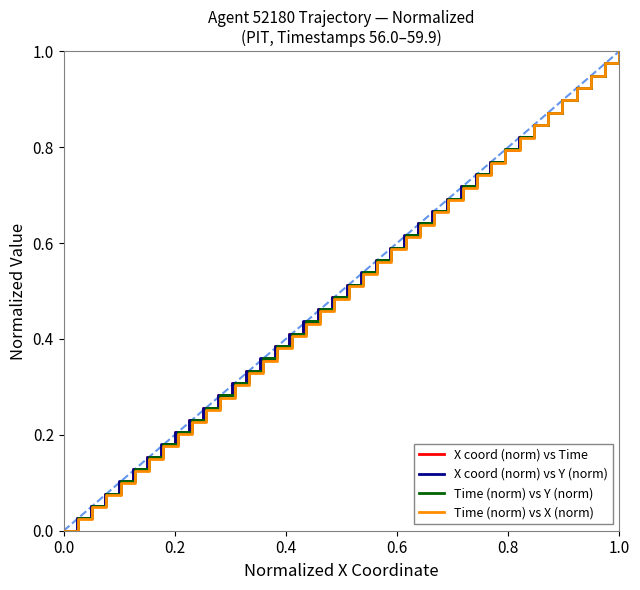

Reading right to left, transcribe all the data shown in this chart.

X coord (norm) vs Time: 1.0	1.0	0.9	0.9	0.9	0.9	0.8	0.8	0.8	0.8	0.7	0.7	0.7	0.7	0.6	0.6	0.6	0.6	0.5	0.5	0.5	0.5	0.4	0.4	0.4	0.4	0.3	0.3	0.3	0.3	0.2	0.2	0.2	0.2	0.1	0.1	0.1	0.1	0.0	0.0
X coord (norm) vs Y (norm): 1.0	1.0	0.9	0.9	0.9	0.9	0.8	0.8	0.8	0.8	0.7	0.7	0.7	0.7	0.6	0.6	0.6	0.6	0.5	0.5	0.5	0.5	0.4	0.4	0.4	0.4	0.3	0.3	0.3	0.3	0.2	0.2	0.2	0.2	0.1	0.1	0.1	0.1	0.0	0.0
Time (norm) vs Y (norm): 1.0	1.0	0.9	0.9	0.9	0.9	0.8	0.8	0.8	0.8	0.7	0.7	0.7	0.7	0.6	0.6	0.6	0.6	0.5	0.5	0.5	0.5	0.4	0.4	0.4	0.4	0.3	0.3	0.3	0.3	0.2	0.2	0.2	0.2	0.1	0.1	0.1	0.1	0.0	0.0
Time (norm) vs X (norm): 1.0	1.0	0.9	0.9	0.9	0.9	0.8	0.8	0.8	0.8	0.7	0.7	0.7	0.7	0.6	0.6	0.6	0.6	0.5	0.5	0.5	0.5	0.4	0.4	0.4	0.4	0.3	0.3	0.3	0.3	0.2	0.2	0.2	0.2	0.1	0.1	0.1	0.0	0.0	0.0